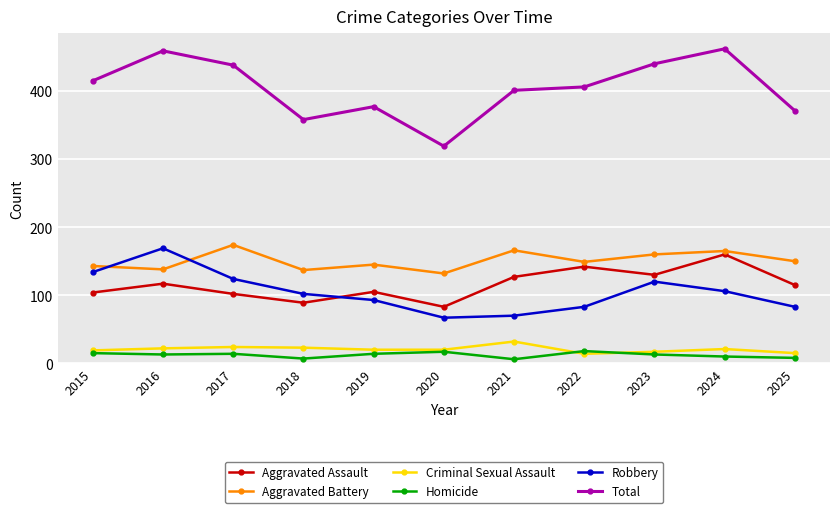

At which category does Aggravated Assault reach its first local peak?

2016